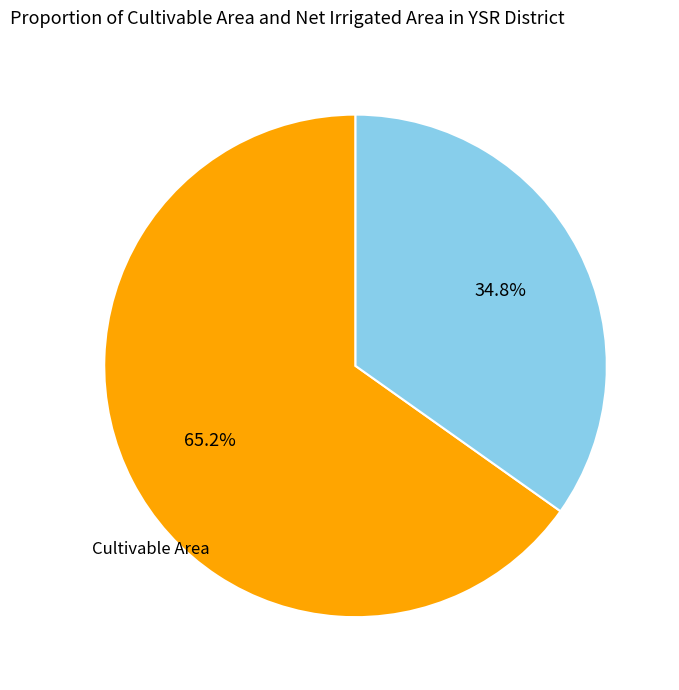

Is there a majority slice in this chart?

Yes